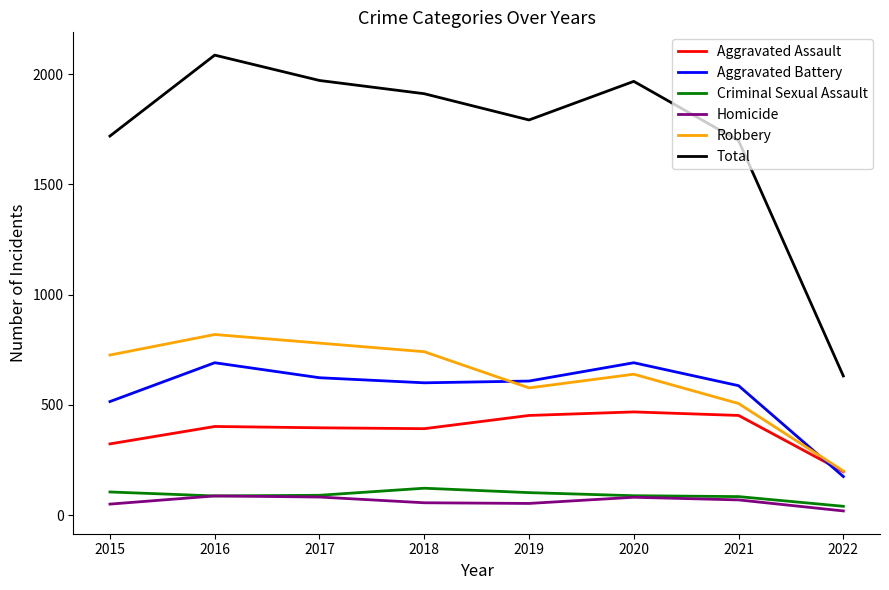

Which series has the largest total across all categories?

Total